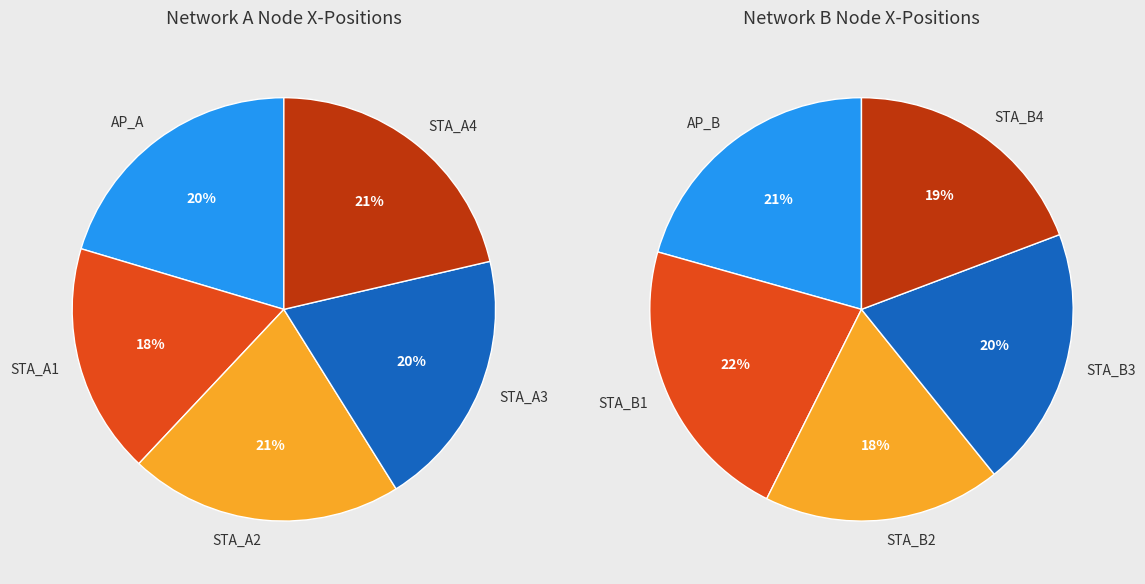

Which category has the smallest portion of the pie?

STA_B2